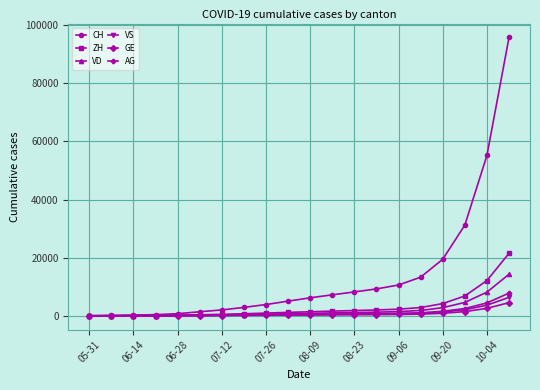

At how many categories does at least one series exceed 65612?

1